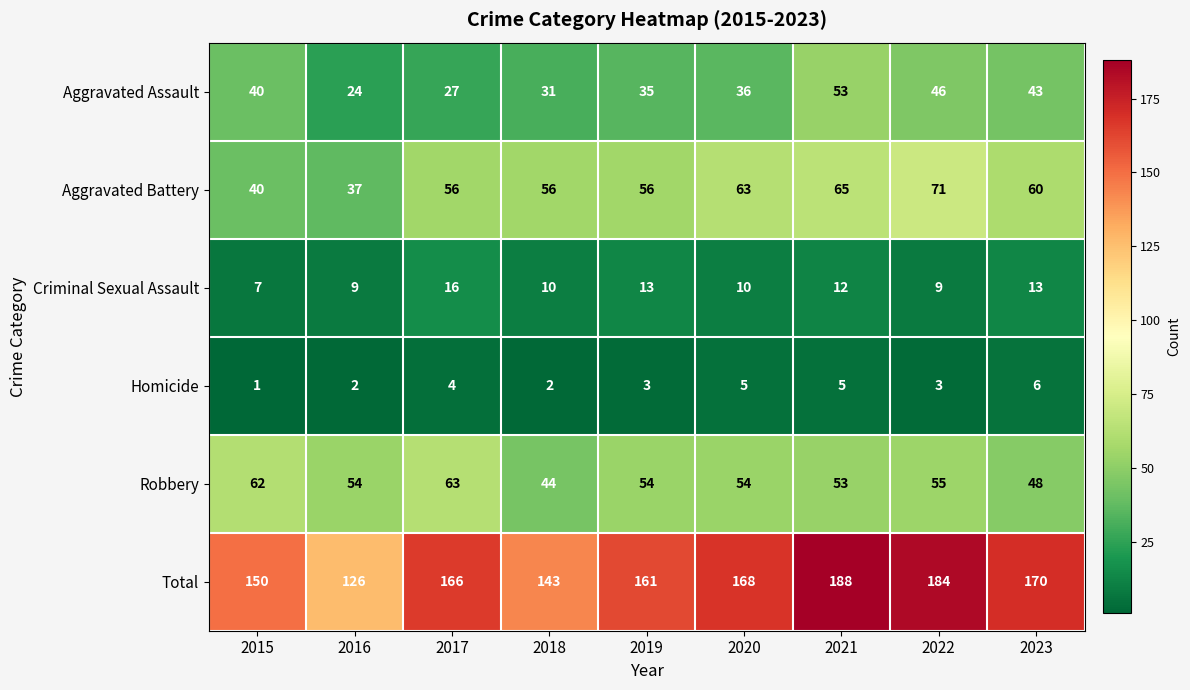

How many Homicide values are between 2 and 5?

7